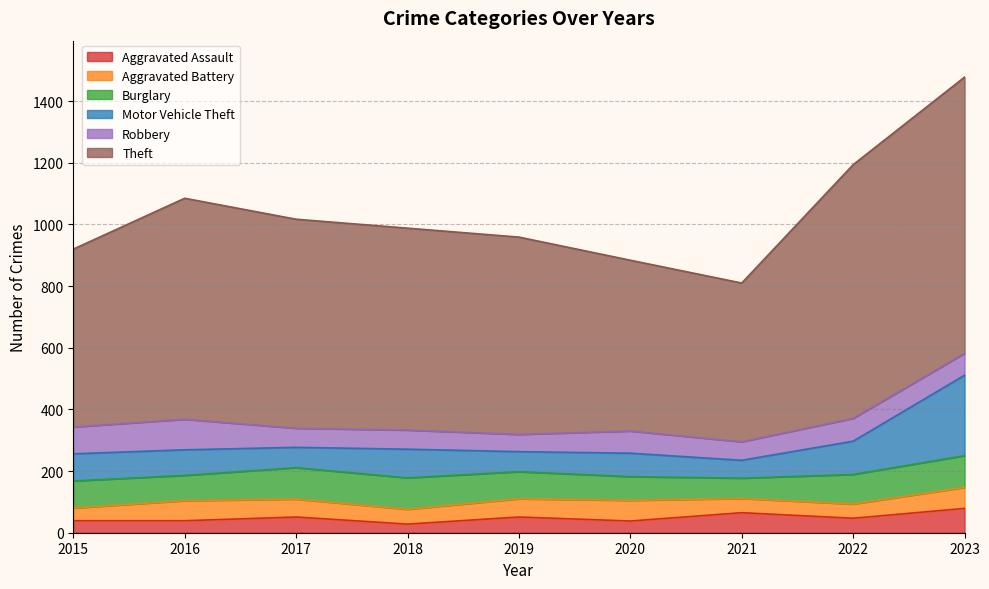

Count the number of categories in the chart.

9